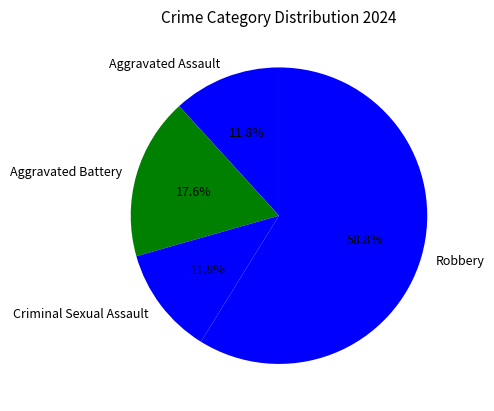

To the nearest percent, what is the difference between the Robbery and Criminal Sexual Assault slice percentages?

47%